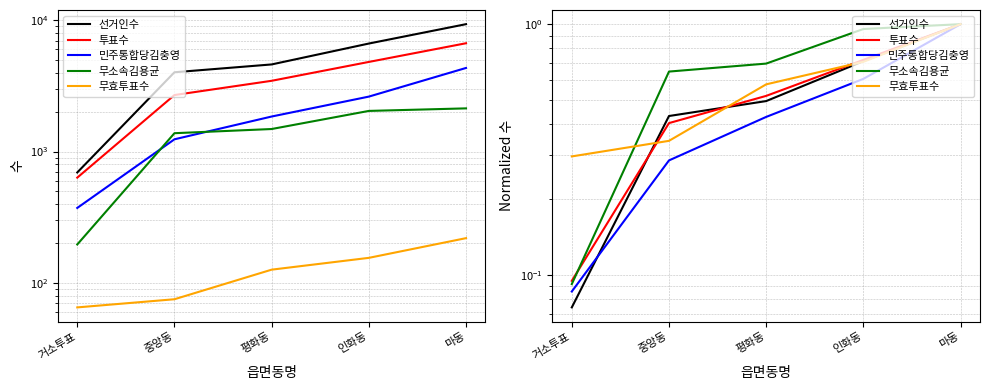

Which category has the highest value in the 무소속김용균 series?

마동